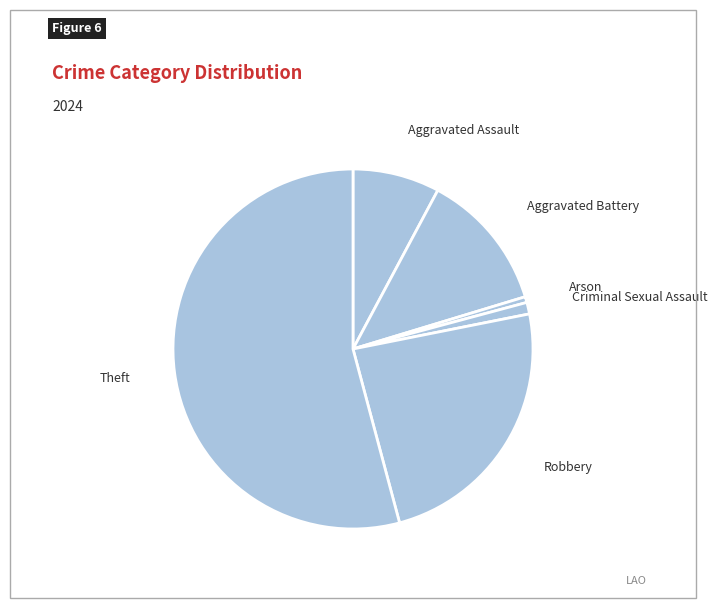

The Criminal Sexual Assault slice represents 1% of the pie. True or false?

True